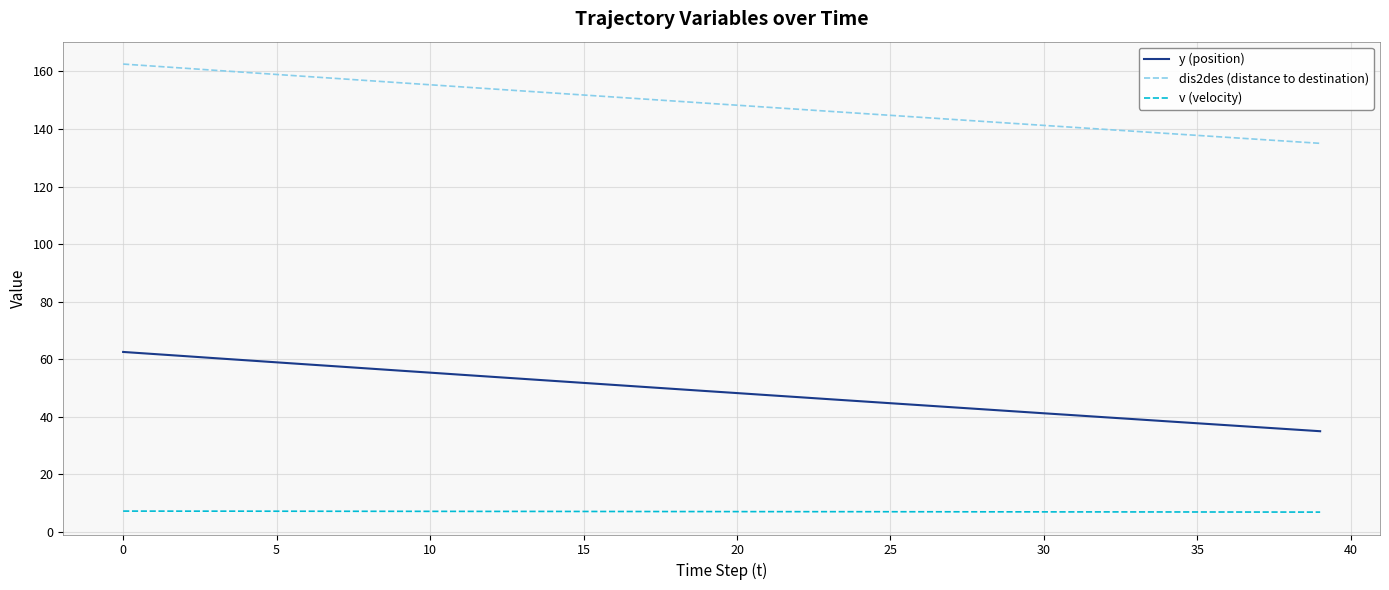

Which series has the largest total across all categories?

dis2des (distance to destination)